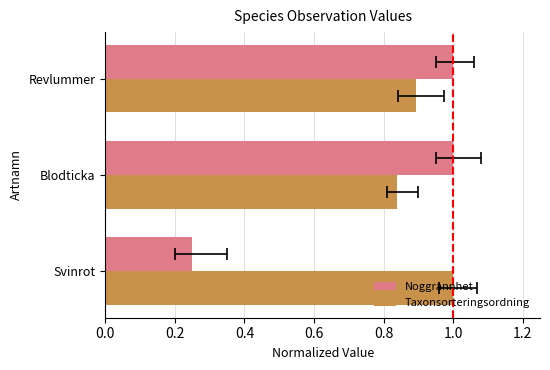

Between Svinrot and Revlummer, which series saw the biggest shift?

Noggrannhet